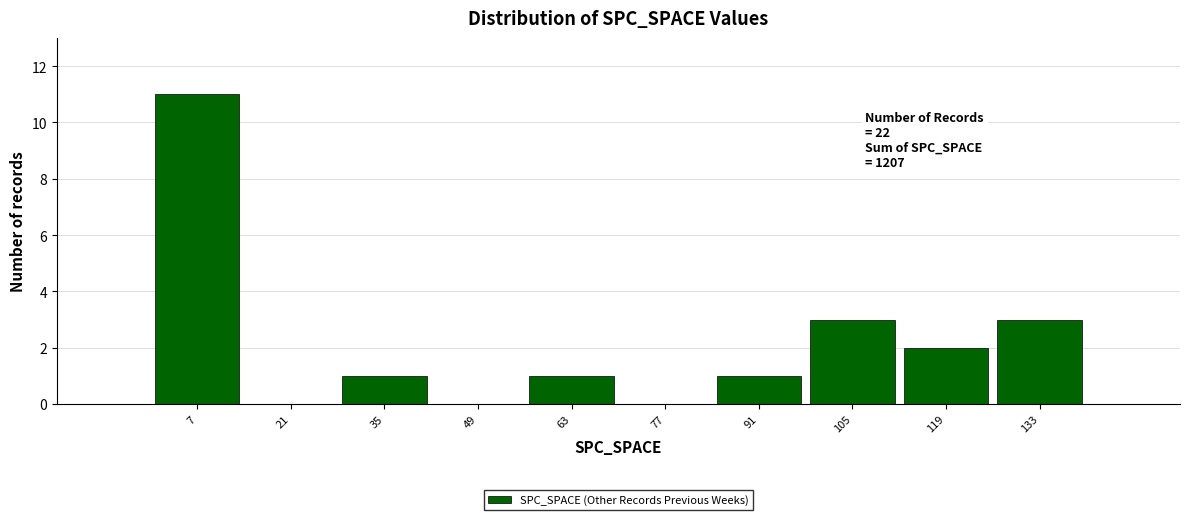

Over which range of the x-axis is the bar tallest?

0 to 14